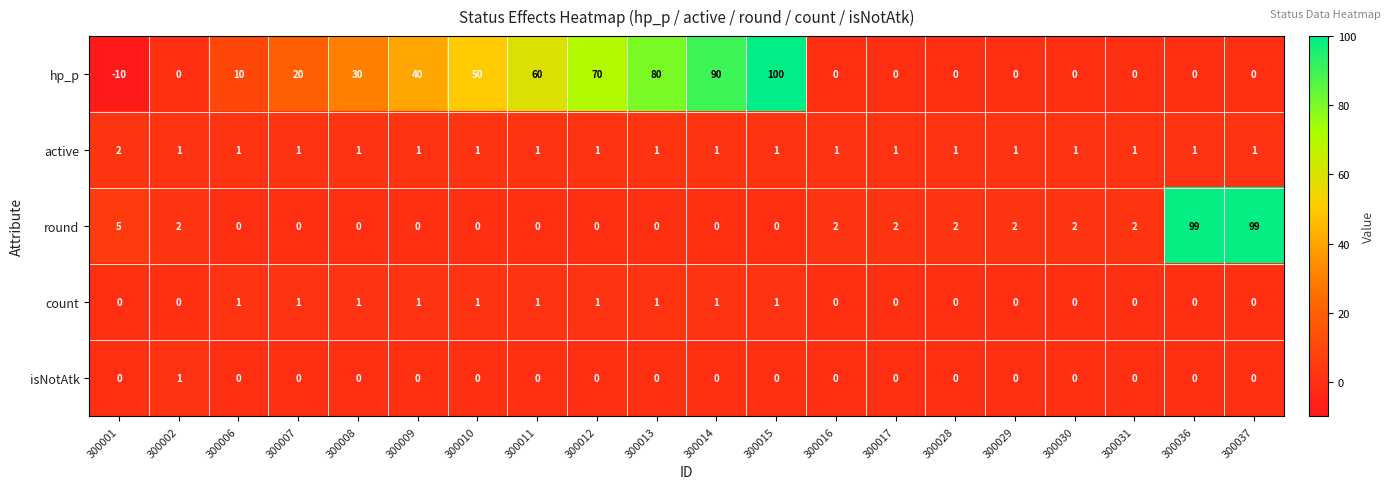

What is the sum of the hp_p values at 300012 and 300006?

80